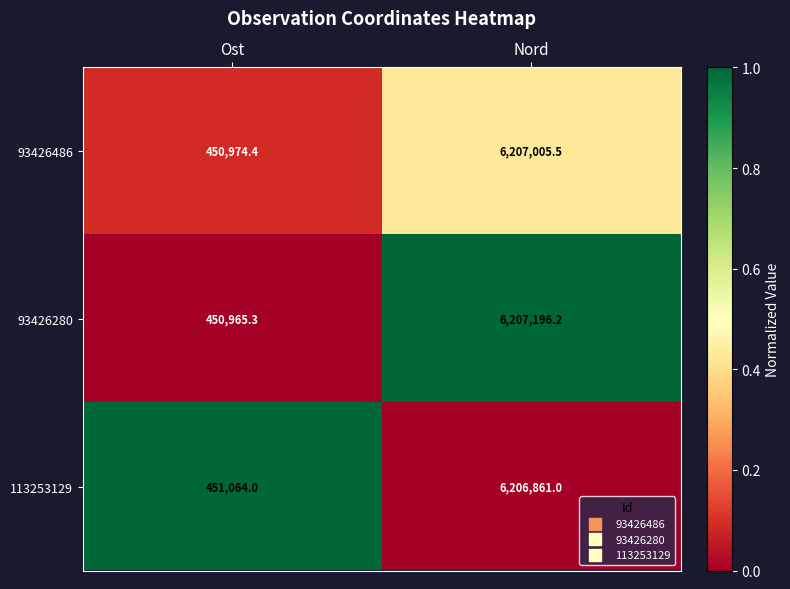

How many distinct data groups are displayed?

3